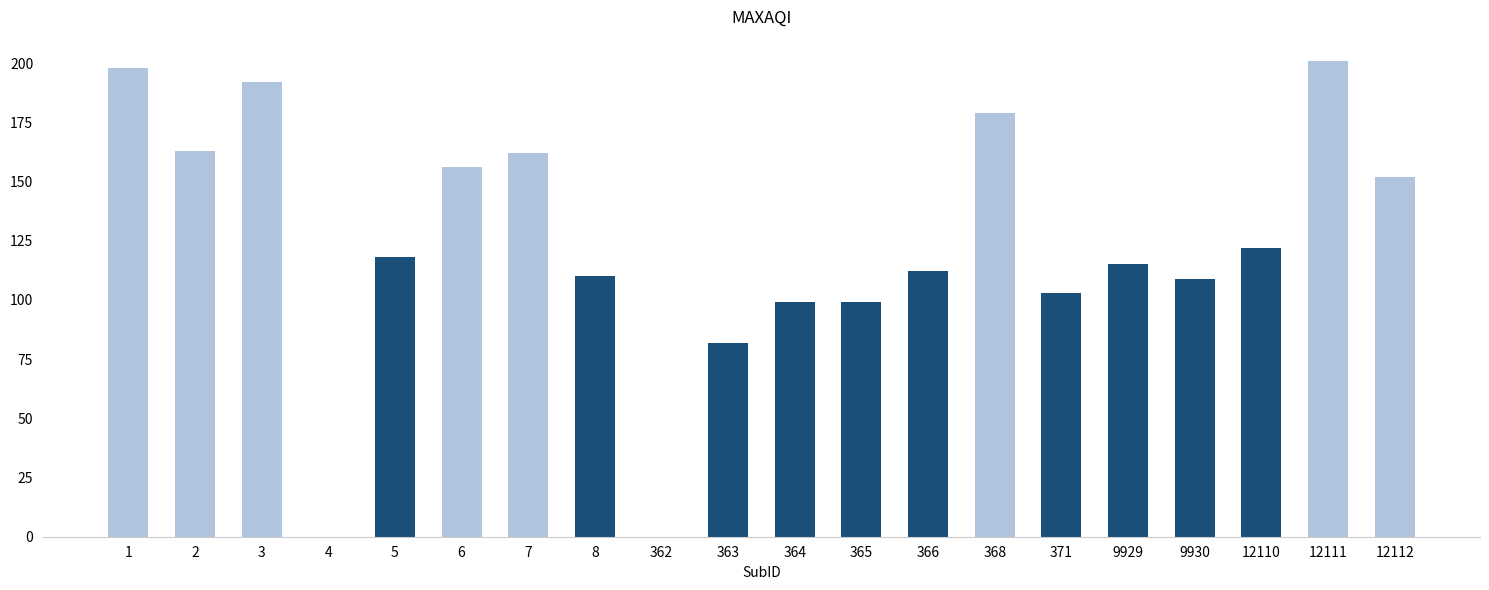

Reading left to right, list all the values displayed in this chart.

198	163	192	0	118	156	162	110	0	82	99	99	112	179	103	115	109	122	201	152